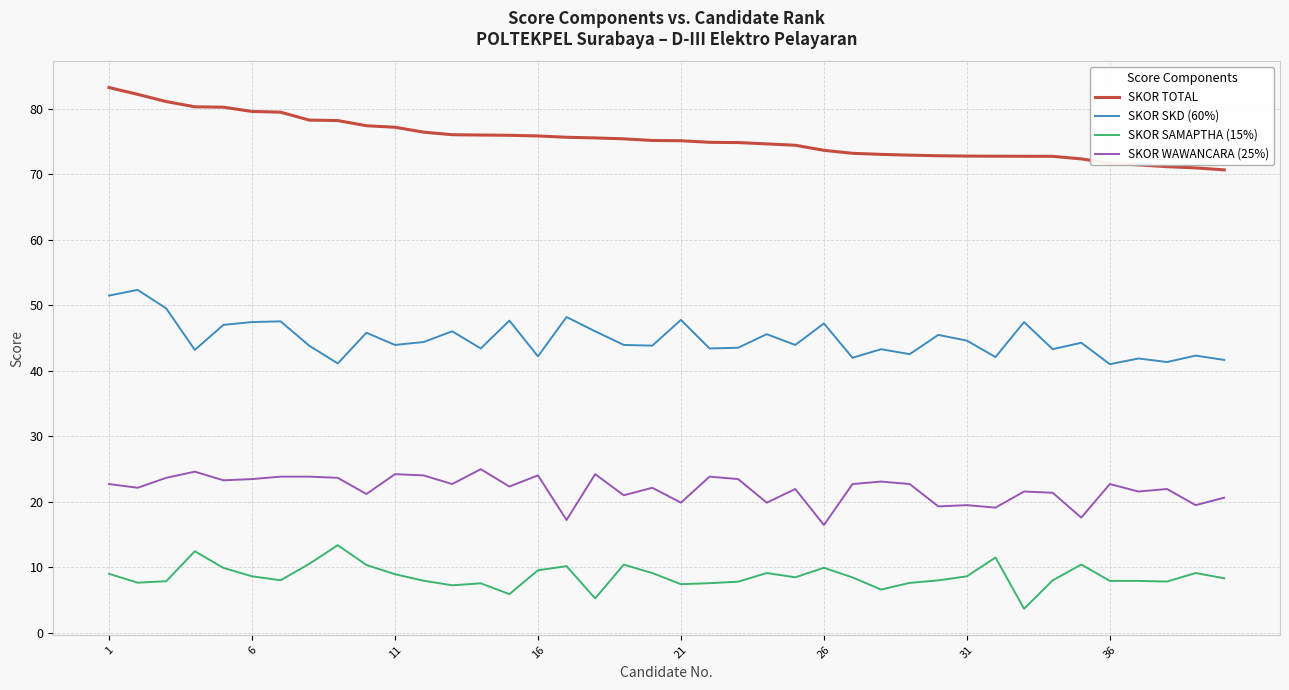

Which series has the largest total across all categories?

SKOR TOTAL